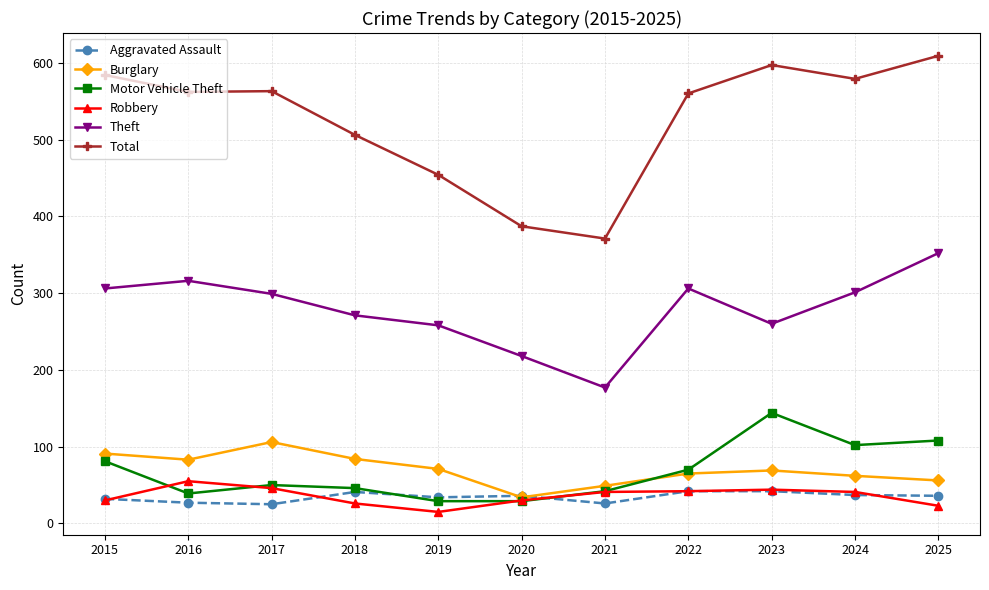

What is the sum of the Aggravated Assault values at 2016 and 2015?

59